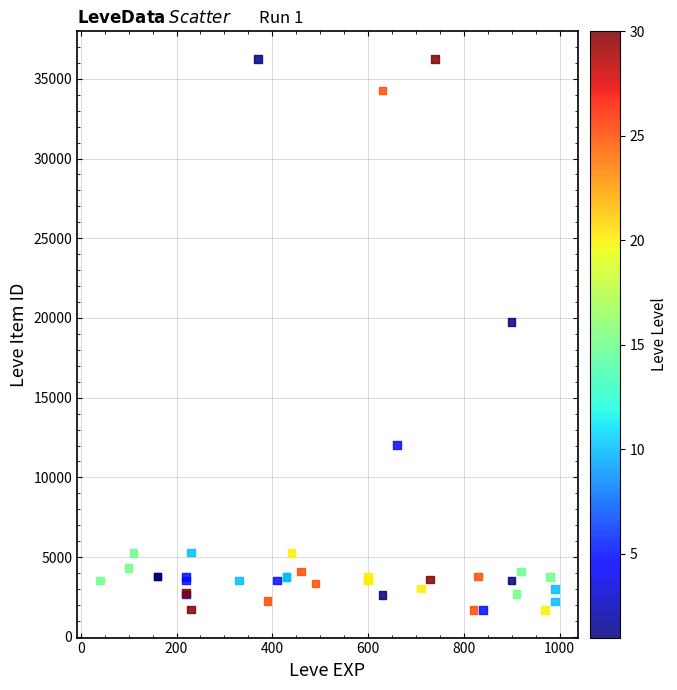

What Y value in the scatter plot is closest to 18967?

19744